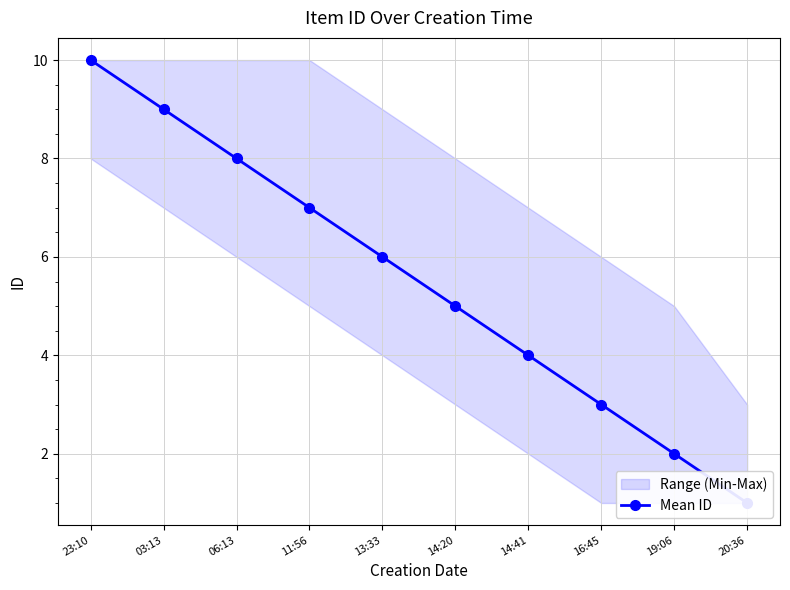

What is the difference between the maximum and minimum values?

9